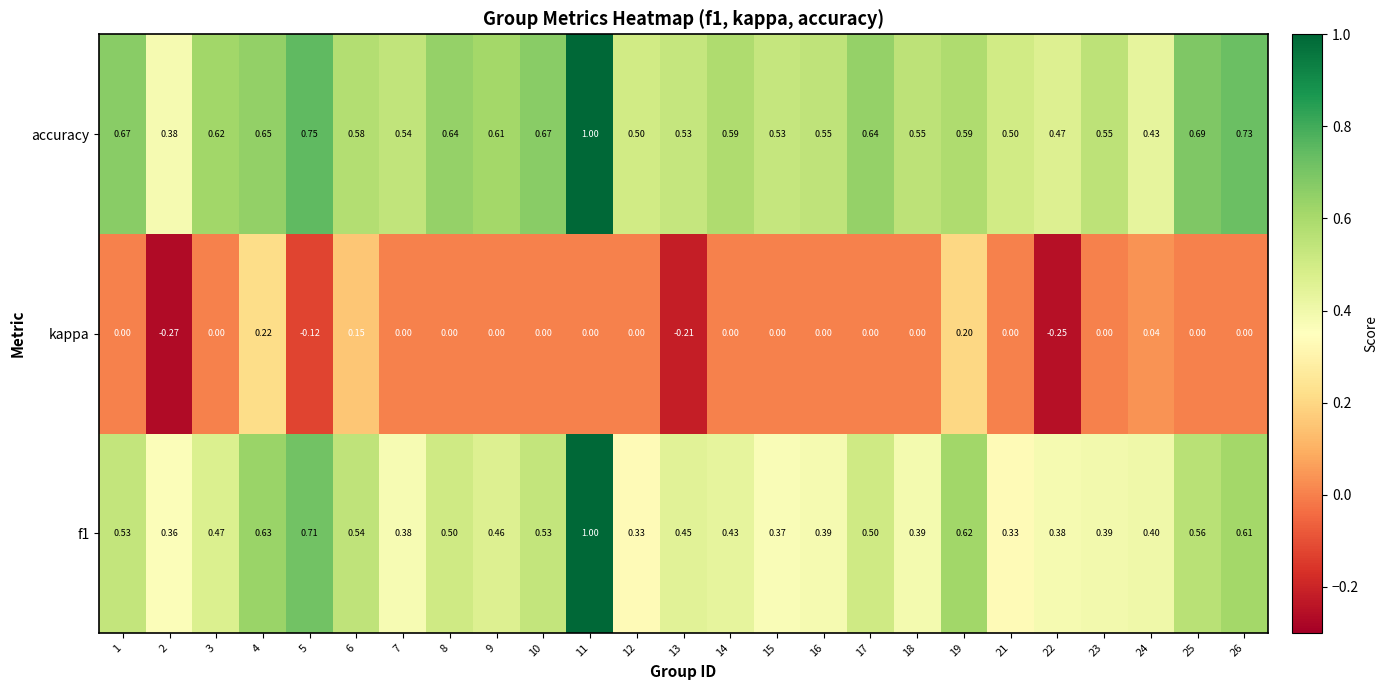

Which series has the largest range (max minus min)?

f1